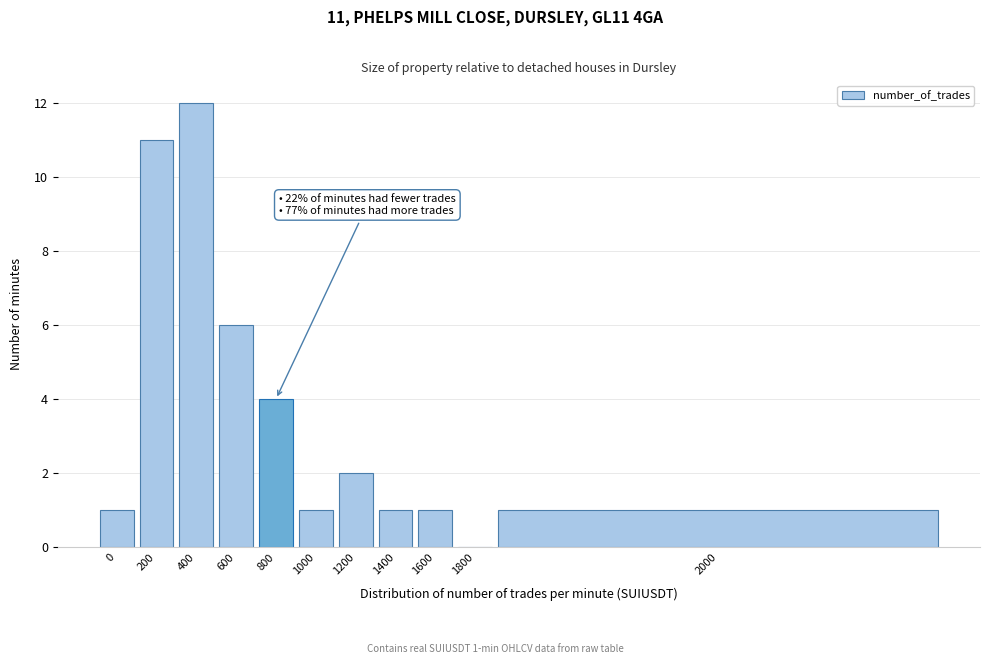

Reading left to right, transcribe all the data shown in this chart.

0=1	200=11	400=12	600=6	800=4	1000=1	1200=2	1400=1	1600=1	1800=0	2000=1